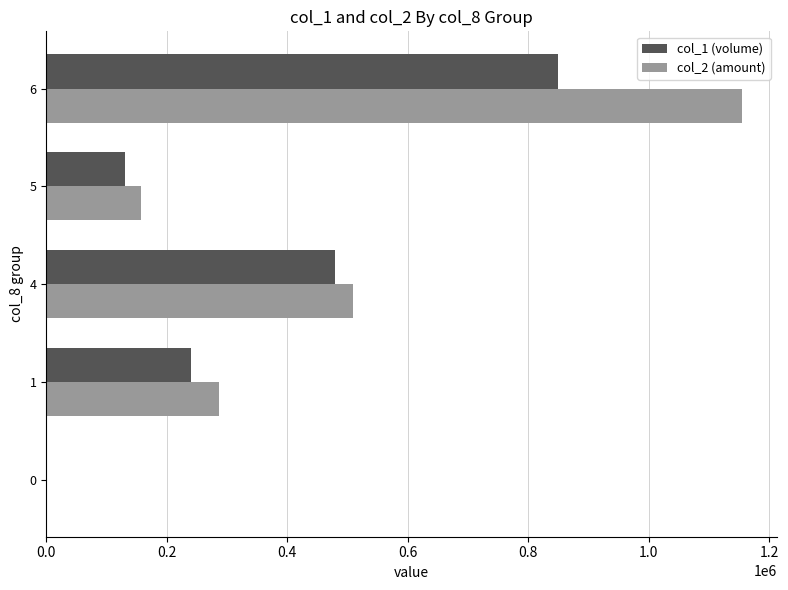

At which category is the sum across all series the highest?

6